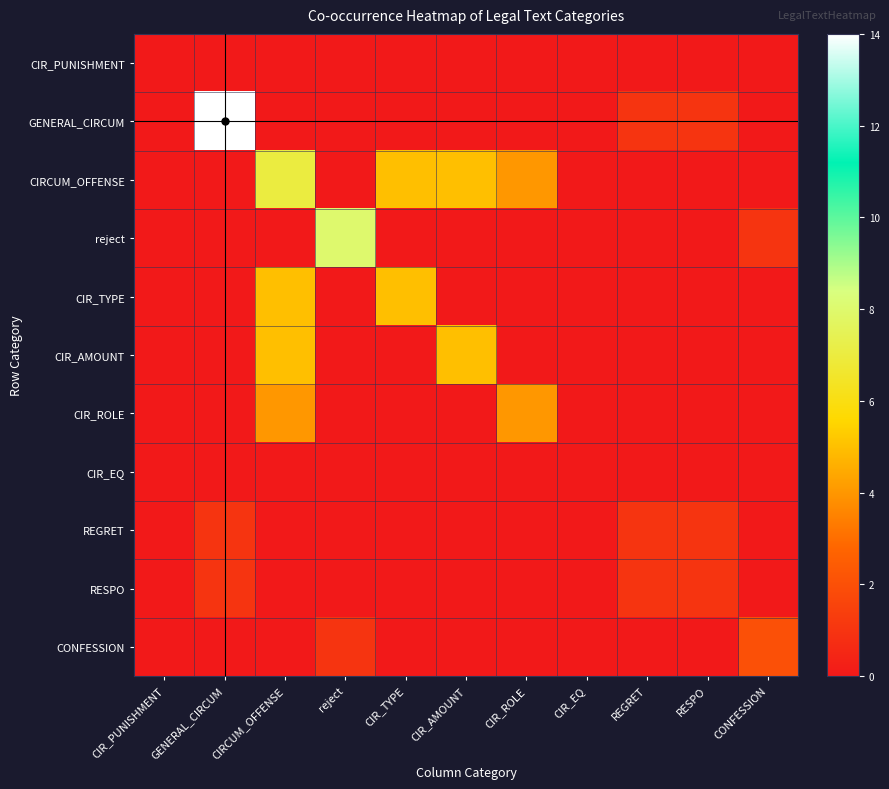

Reading right to left, what are all the values shown in this chart?

CIR_PUNISHMENT: CONFESSION=0	RESPO=0	REGRET=0	CIR_EQ=0	CIR_ROLE=0	CIR_AMOUNT=0	CIR_TYPE=0	reject=0	CIRCUM_OFFENSE=0	GENERAL_CIRCUM=0	CIR_PUNISHMENT=0
GENERAL_CIRCUM: CONFESSION=0	RESPO=1	REGRET=1	CIR_EQ=0	CIR_ROLE=0	CIR_AMOUNT=0	CIR_TYPE=0	reject=0	CIRCUM_OFFENSE=0	GENERAL_CIRCUM=14	CIR_PUNISHMENT=0
CIRCUM_OFFENSE: CONFESSION=0	RESPO=0	REGRET=0	CIR_EQ=0	CIR_ROLE=4	CIR_AMOUNT=5	CIR_TYPE=5	reject=0	CIRCUM_OFFENSE=7	GENERAL_CIRCUM=0	CIR_PUNISHMENT=0
reject: CONFESSION=1	RESPO=0	REGRET=0	CIR_EQ=0	CIR_ROLE=0	CIR_AMOUNT=0	CIR_TYPE=0	reject=8	CIRCUM_OFFENSE=0	GENERAL_CIRCUM=0	CIR_PUNISHMENT=0
CIR_TYPE: CONFESSION=0	RESPO=0	REGRET=0	CIR_EQ=0	CIR_ROLE=0	CIR_AMOUNT=0	CIR_TYPE=5	reject=0	CIRCUM_OFFENSE=5	GENERAL_CIRCUM=0	CIR_PUNISHMENT=0
CIR_AMOUNT: CONFESSION=0	RESPO=0	REGRET=0	CIR_EQ=0	CIR_ROLE=0	CIR_AMOUNT=5	CIR_TYPE=0	reject=0	CIRCUM_OFFENSE=5	GENERAL_CIRCUM=0	CIR_PUNISHMENT=0
CIR_ROLE: CONFESSION=0	RESPO=0	REGRET=0	CIR_EQ=0	CIR_ROLE=4	CIR_AMOUNT=0	CIR_TYPE=0	reject=0	CIRCUM_OFFENSE=4	GENERAL_CIRCUM=0	CIR_PUNISHMENT=0
CIR_EQ: CONFESSION=0	RESPO=0	REGRET=0	CIR_EQ=0	CIR_ROLE=0	CIR_AMOUNT=0	CIR_TYPE=0	reject=0	CIRCUM_OFFENSE=0	GENERAL_CIRCUM=0	CIR_PUNISHMENT=0
REGRET: CONFESSION=0	RESPO=1	REGRET=1	CIR_EQ=0	CIR_ROLE=0	CIR_AMOUNT=0	CIR_TYPE=0	reject=0	CIRCUM_OFFENSE=0	GENERAL_CIRCUM=1	CIR_PUNISHMENT=0
RESPO: CONFESSION=0	RESPO=1	REGRET=1	CIR_EQ=0	CIR_ROLE=0	CIR_AMOUNT=0	CIR_TYPE=0	reject=0	CIRCUM_OFFENSE=0	GENERAL_CIRCUM=1	CIR_PUNISHMENT=0
CONFESSION: CONFESSION=2	RESPO=0	REGRET=0	CIR_EQ=0	CIR_ROLE=0	CIR_AMOUNT=0	CIR_TYPE=0	reject=1	CIRCUM_OFFENSE=0	GENERAL_CIRCUM=0	CIR_PUNISHMENT=0